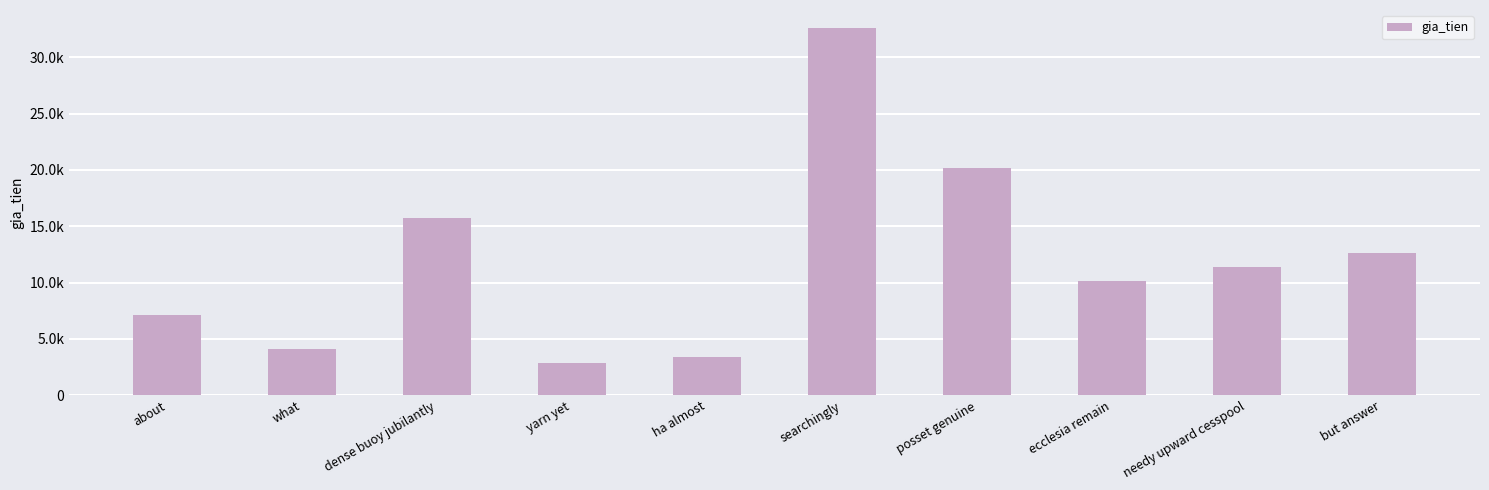

What is the average value?

12008